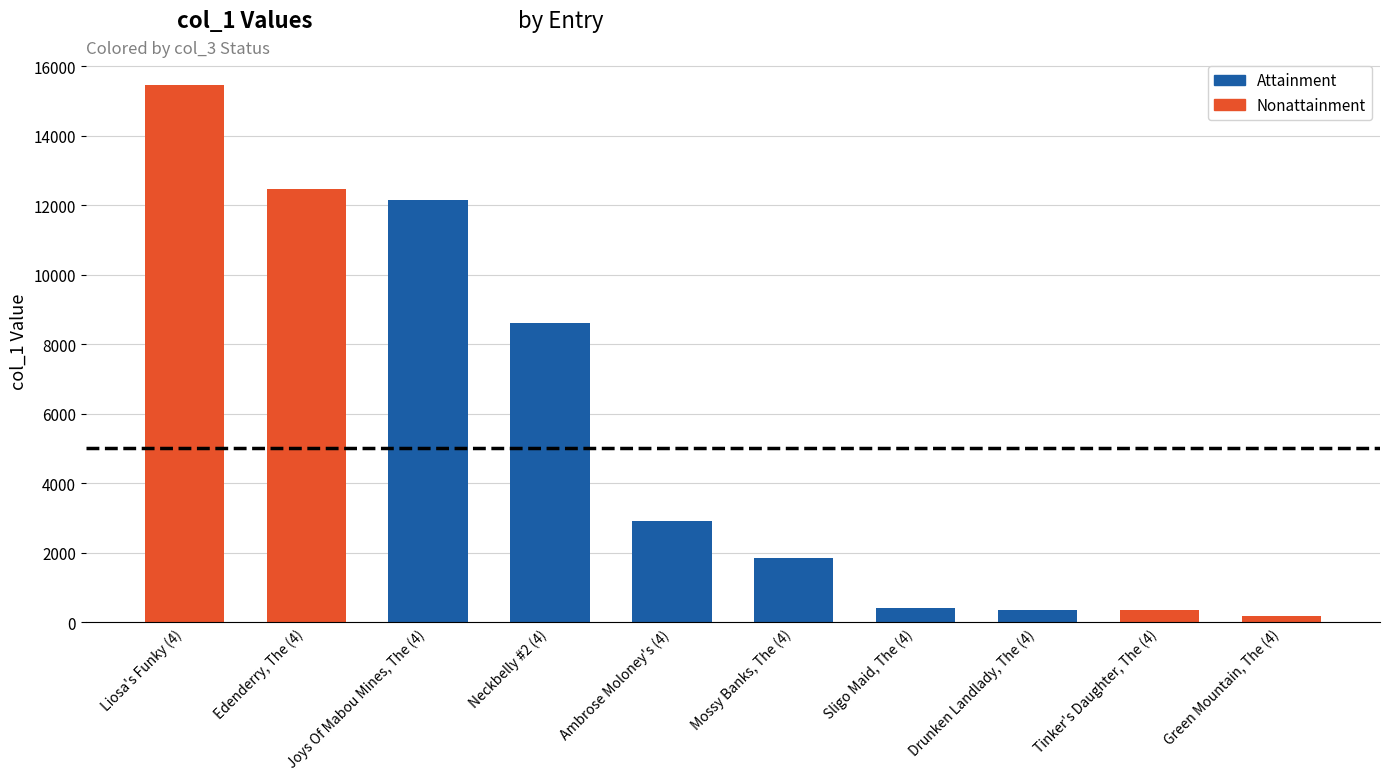

List the labels in order of value, largest first.

Liosa's Funky (4), Edenderry, The (4), Joys Of Mabou Mines, The (4), Neckbelly #2 (4), Ambrose Moloney's (4), Mossy Banks, The (4), Sligo Maid, The (4), Drunken Landlady, The (4), Tinker's Daughter, The (4), Green Mountain, The (4)